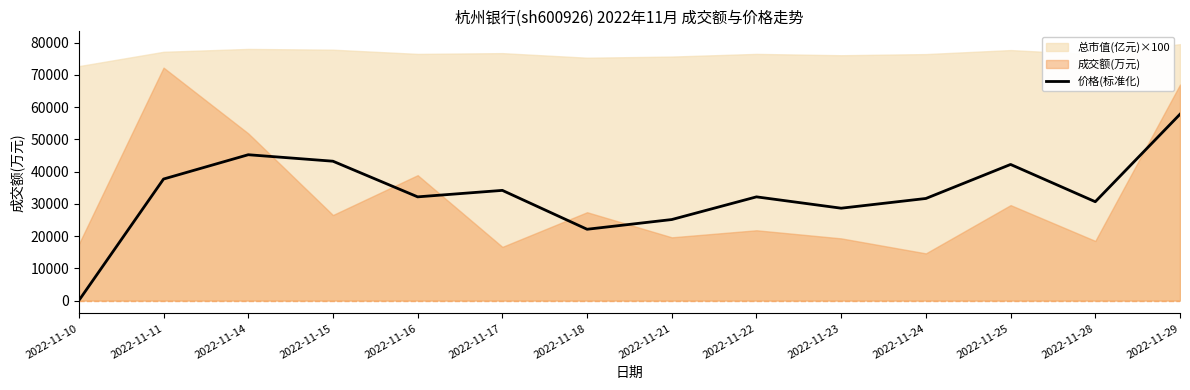

How many positive values are there?

13